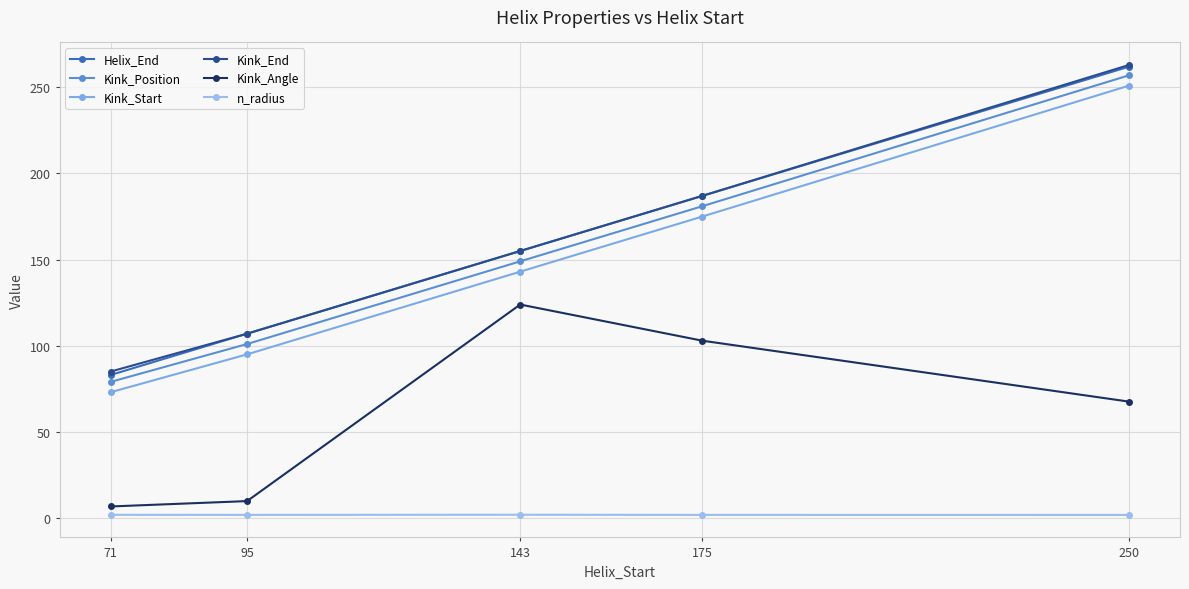

Is the value of Helix_End at 143 greater than the value of n_radius at 95?

Yes